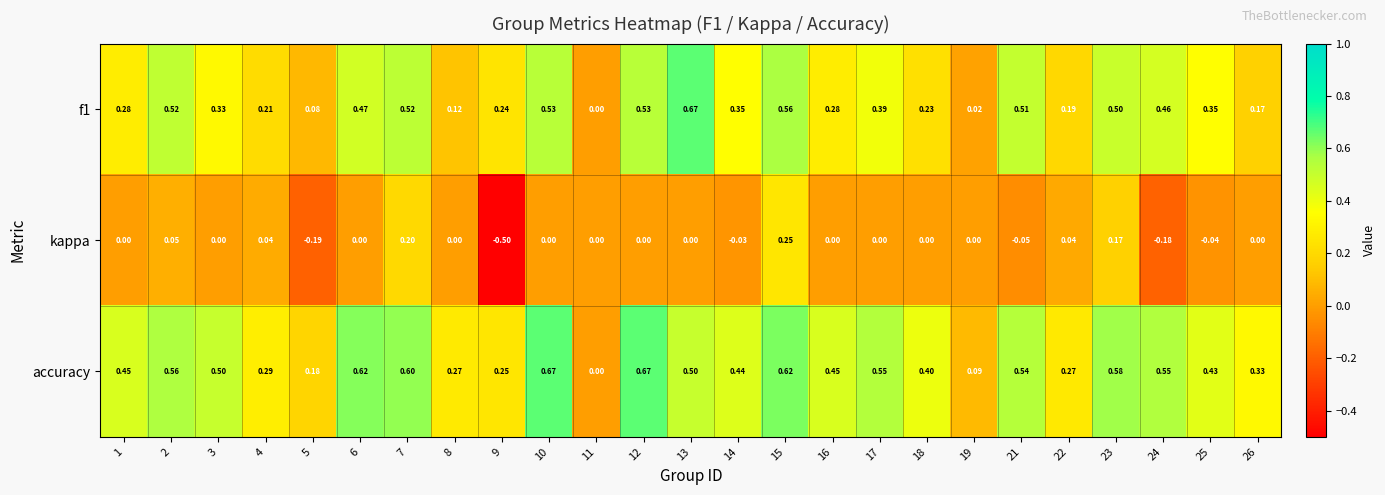

Which series has the widest spread of values?

kappa